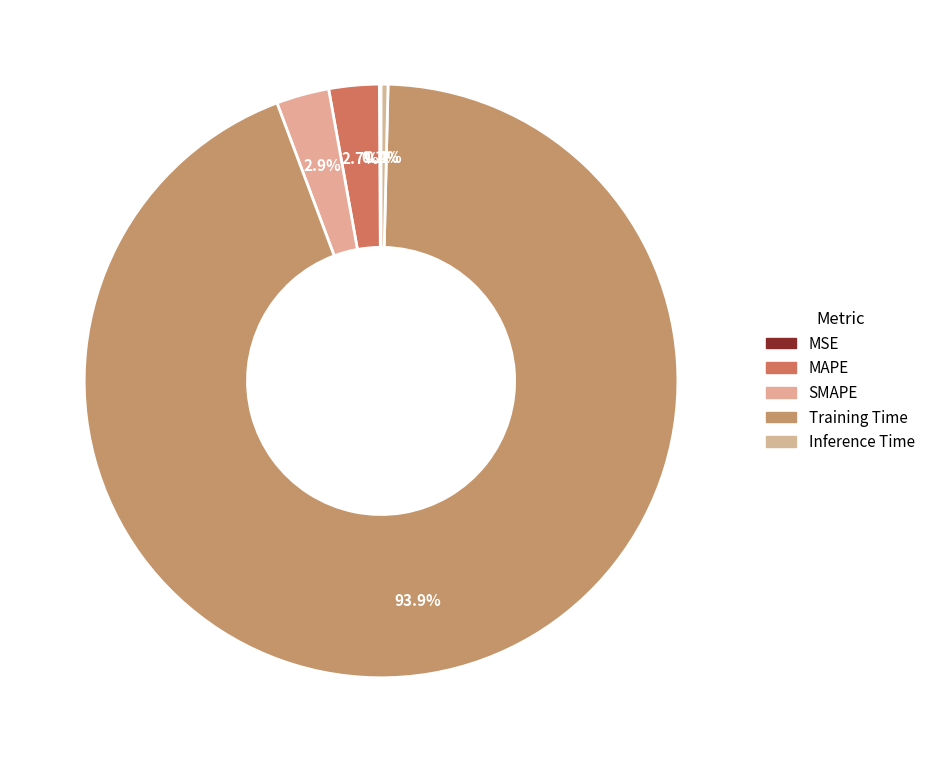

How many slices are in this pie chart?

5